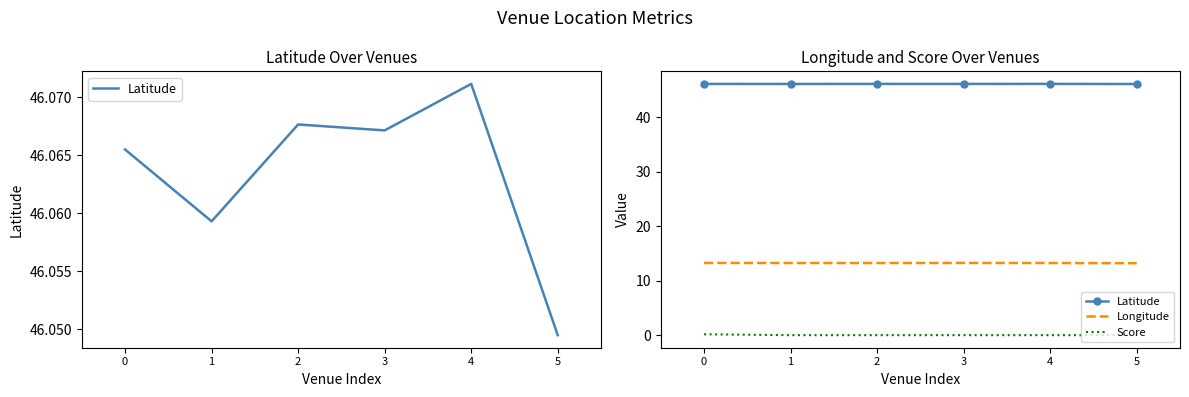

Reading left to right, transcribe all the data shown in this chart.

Latitude: 0=46.1	1=46.1	2=46.1	3=46.1	4=46.1	5=46.0
Longitude: 0=13.2	1=13.2	2=13.2	3=13.2	4=13.2	5=13.2
Score: 0=0.2	1=0.0	2=0.0	3=0.0	4=0.0	5=0.0